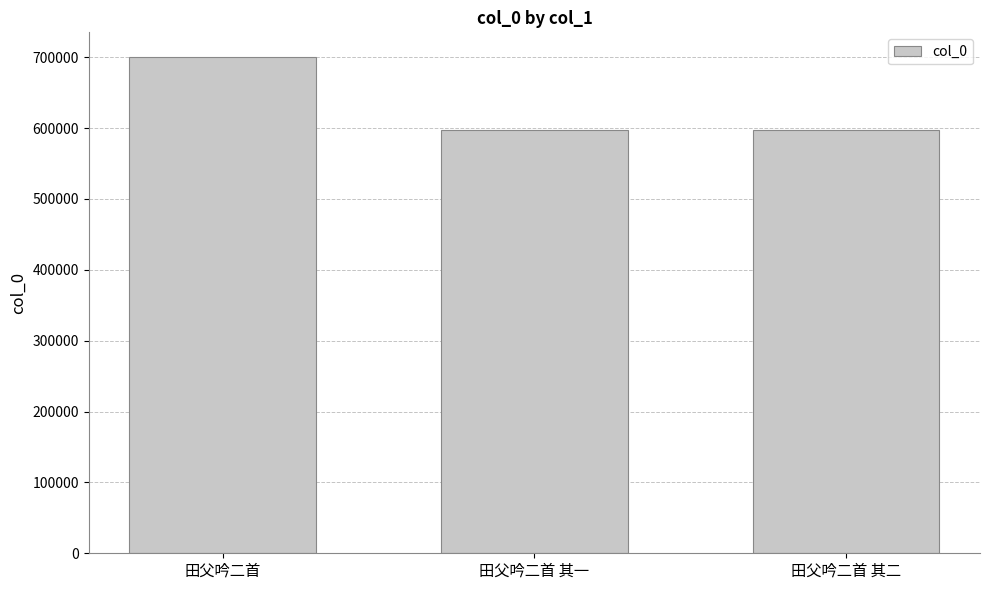

What is the change in value from 田父吟二首 其一 to 田父吟二首 其二?

+1